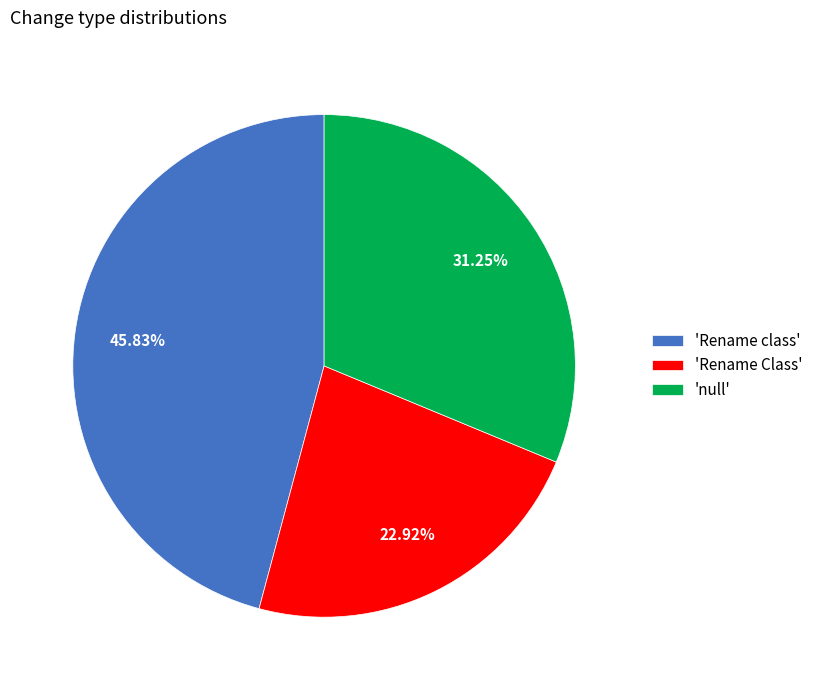

To the nearest percent, what is the difference between the largest and smallest slice percentages?

23%